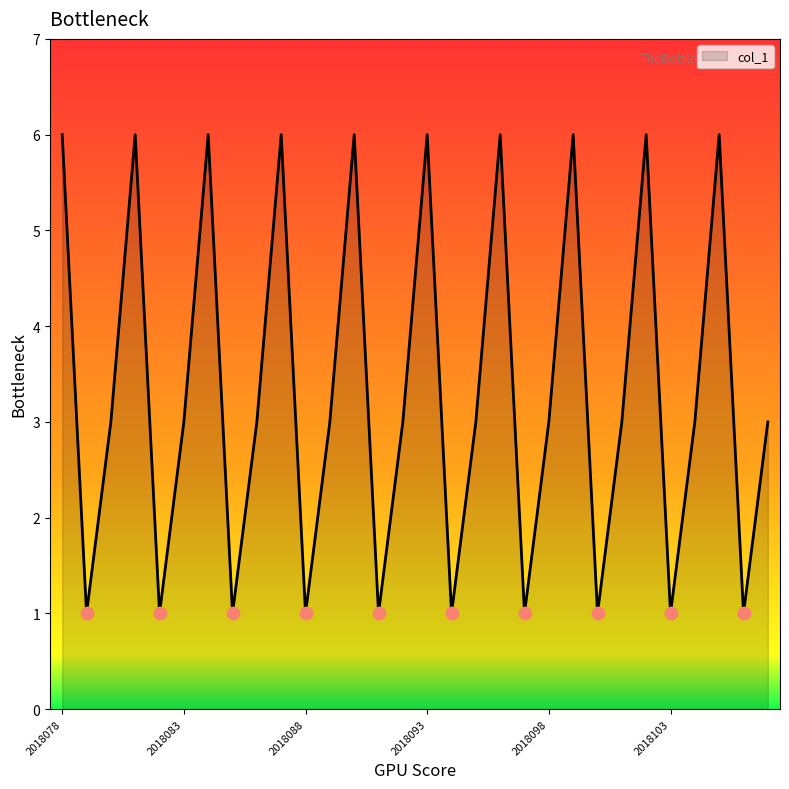

What is the maximum value shown in the chart?

6